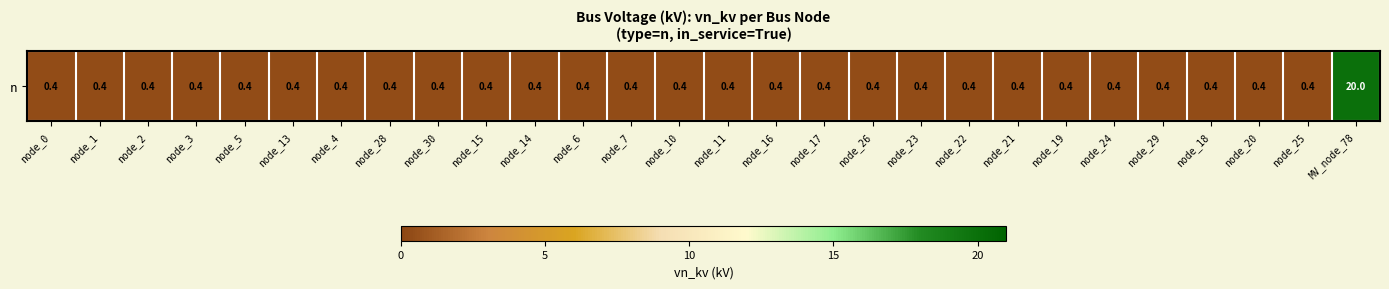

Between node_13 and node_14, which is larger?

node_13